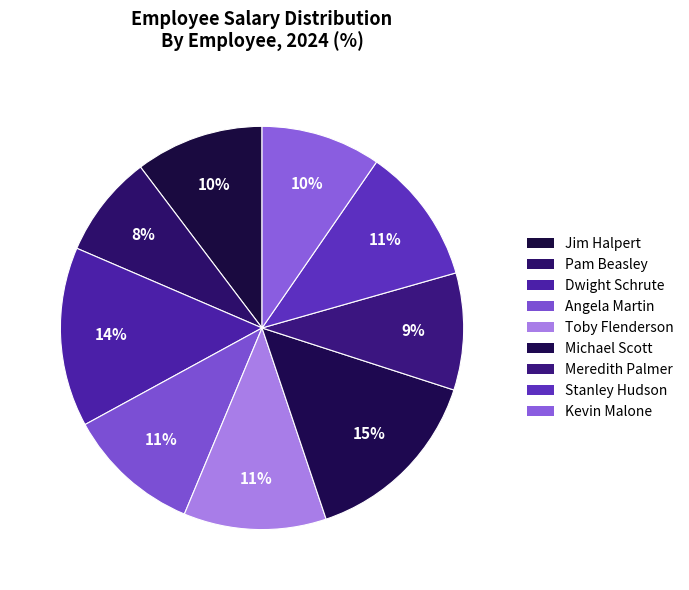

Count the number of slices in the pie.

9